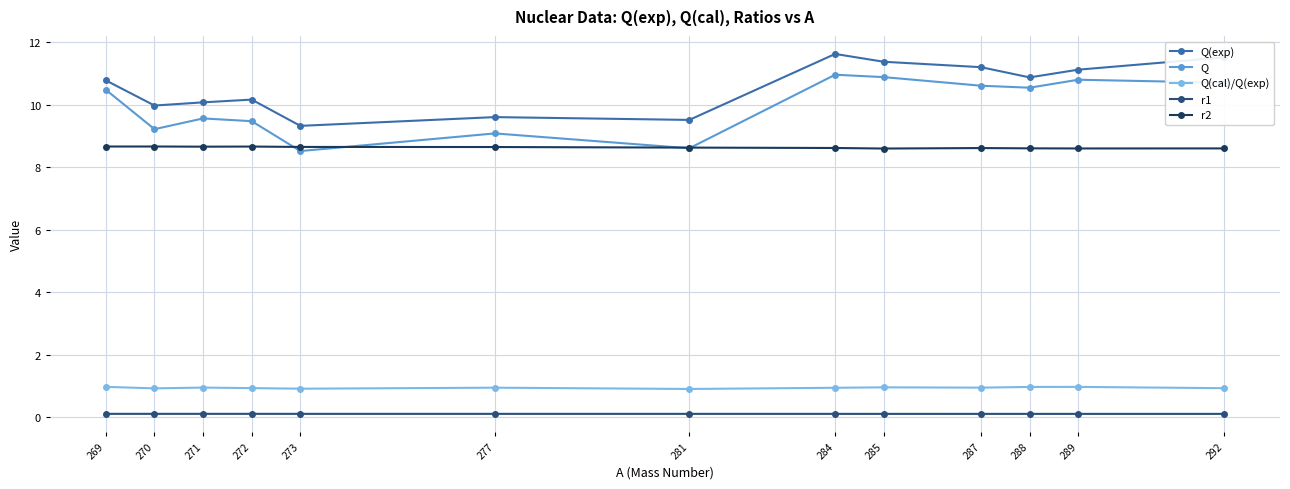

Which series has the widest spread of values?

Q